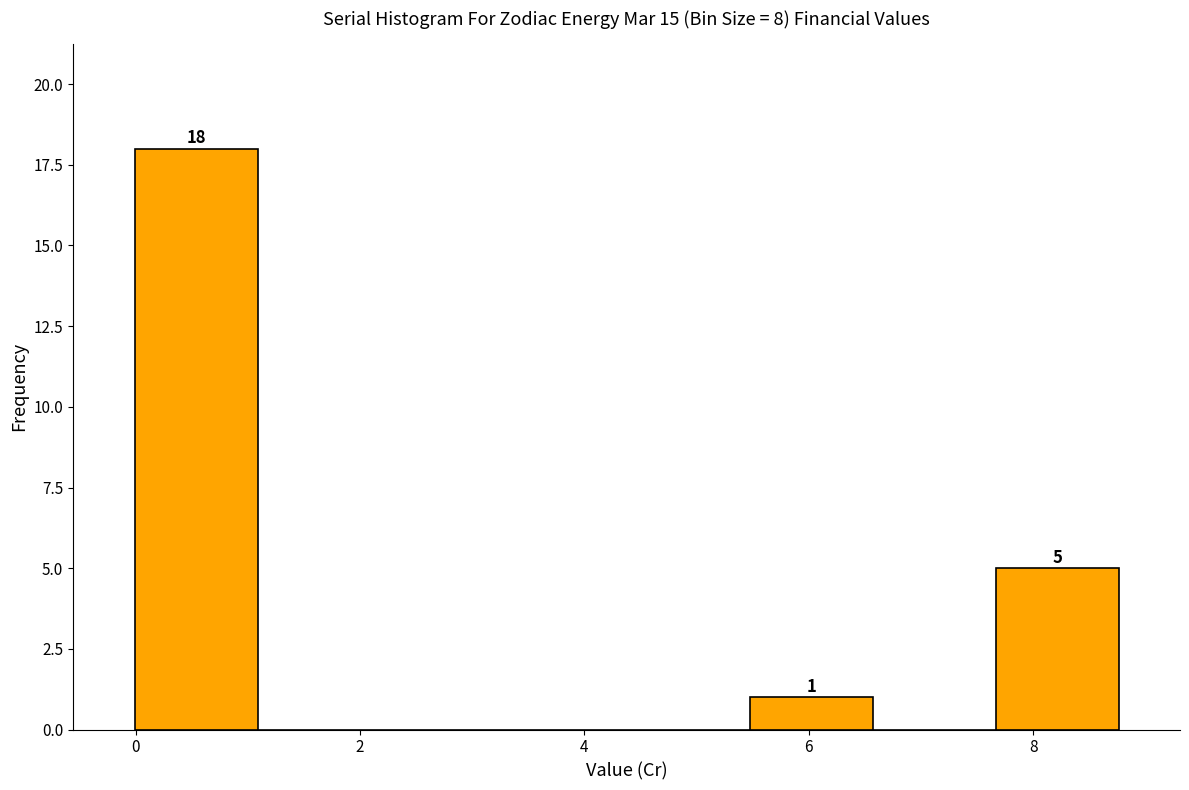

Over which range of the x-axis is the bar tallest?

0.0 to 1.0